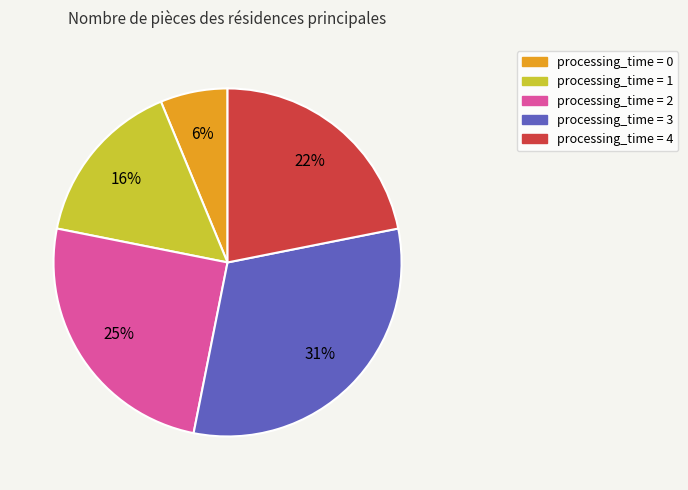

To the nearest percent, what is the difference between the largest and smallest slice percentages?

25%